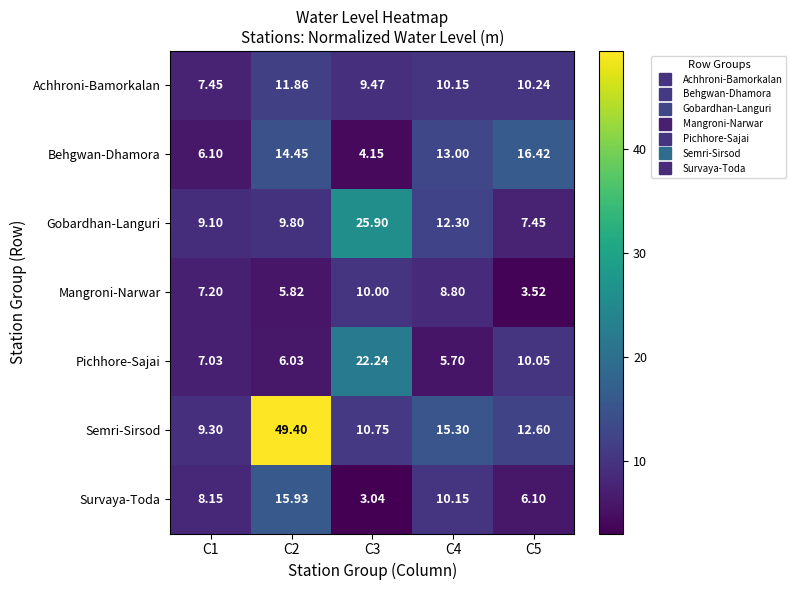

Is the value of Achhroni-Bamorkalan at C1 greater than the value of Survaya-Toda at C1?

No